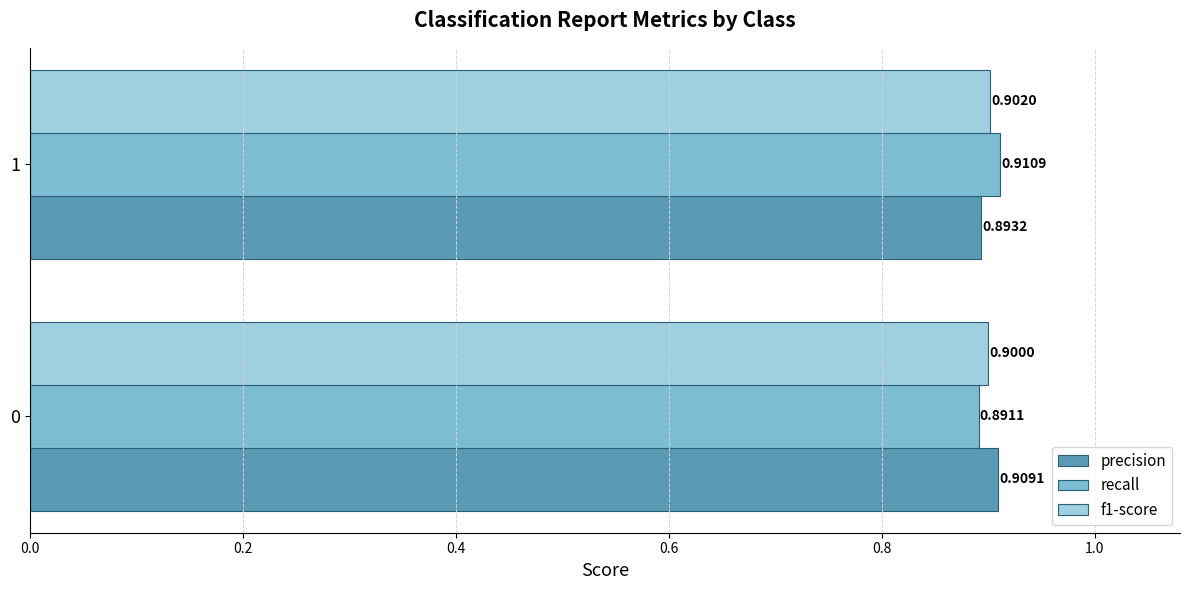

Which series changed the most between 0 and 1?

recall